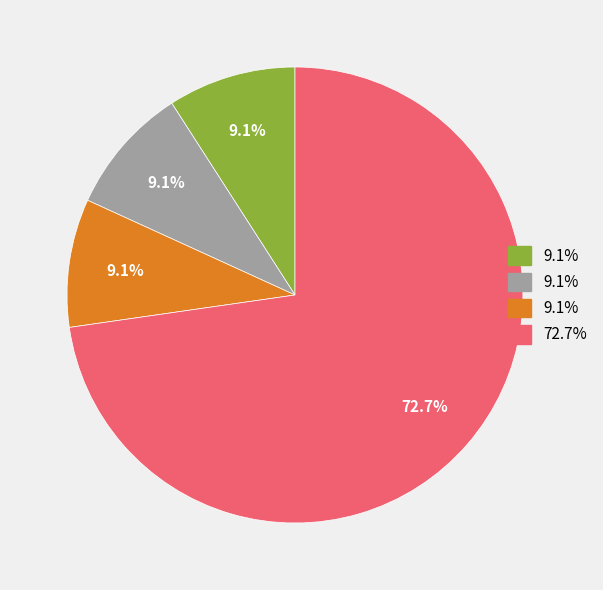

Does any single category account for the majority?

Yes